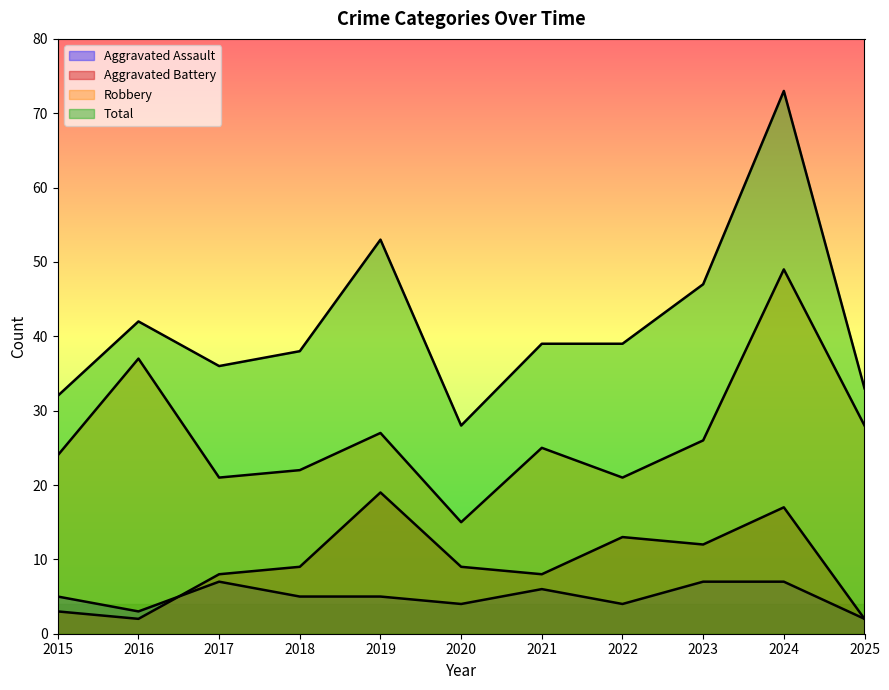

How many lines are shown in the chart?

4